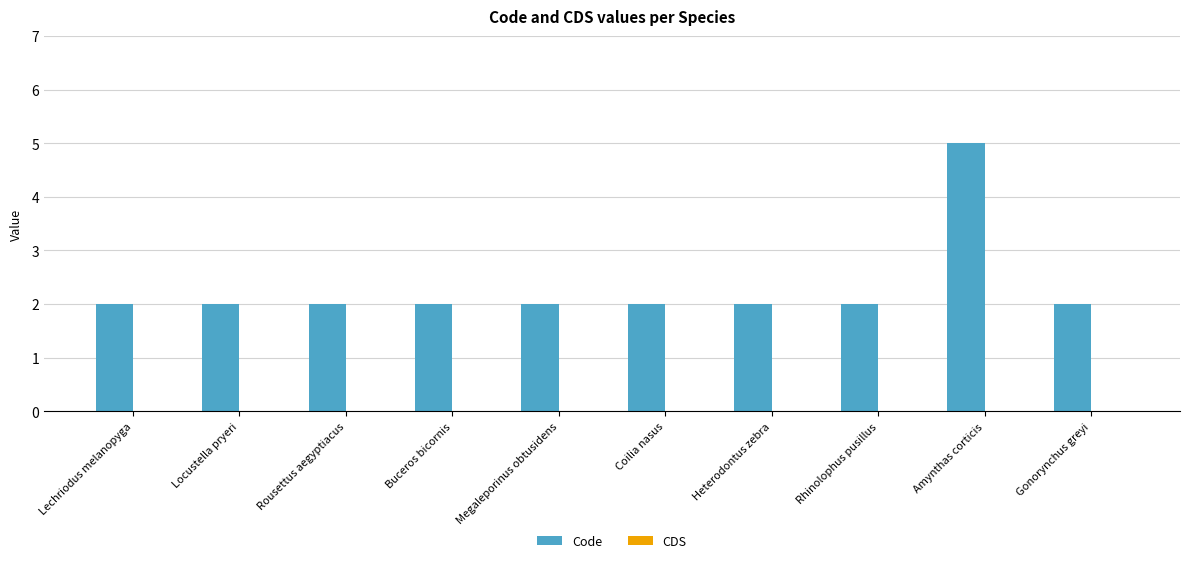

What is the ratio of the value at Rousettus aegyptiacus to the value at Coilia nasus?

1.0